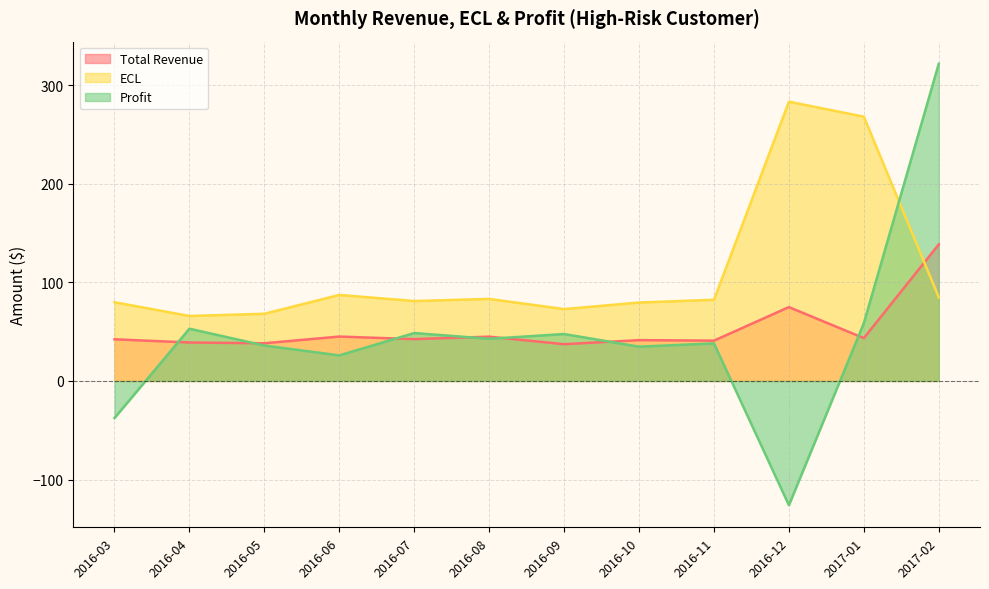

Is it true that Profit equals 48.6 at 2016-07?

True